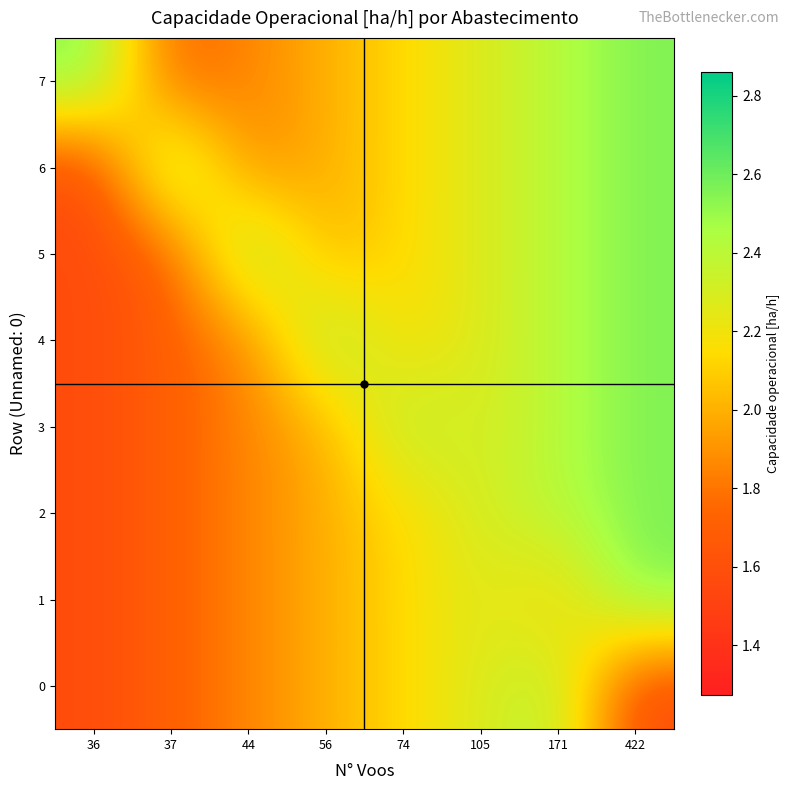

Reading left to right, what are all the values shown in this chart?

0: 36=1.6	37=1.7	44=1.9	56=2.0	74=2.1	105=2.3	171=2.4	422=1.6
1: 36=1.6	37=1.7	44=1.9	56=2.0	74=2.1	105=2.3	171=2.1	422=2.6
2: 36=1.6	37=1.7	44=1.9	56=2.0	74=2.1	105=2.3	171=2.4	422=2.6
3: 36=1.6	37=1.7	44=1.9	56=2.0	74=2.4	105=2.3	171=2.4	422=2.6
4: 36=1.6	37=1.7	44=1.9	56=2.5	74=2.1	105=2.3	171=2.4	422=2.6
5: 36=1.6	37=1.7	44=2.5	56=2.0	74=2.1	105=2.3	171=2.4	422=2.6
6: 36=1.6	37=2.6	44=1.9	56=2.0	74=2.1	105=2.3	171=2.4	422=2.6
7: 36=2.6	37=1.7	44=1.9	56=2.0	74=2.1	105=2.3	171=2.4	422=2.6